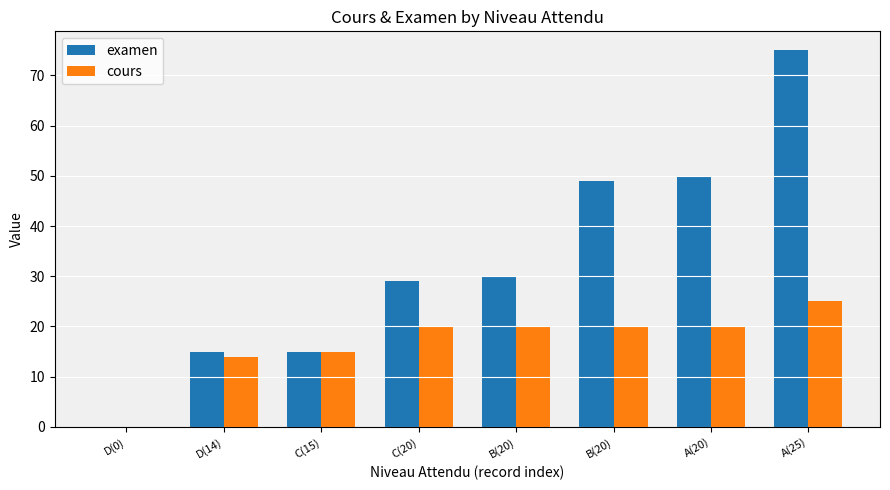

Which series changed the most between D(14) and B(20)?

examen